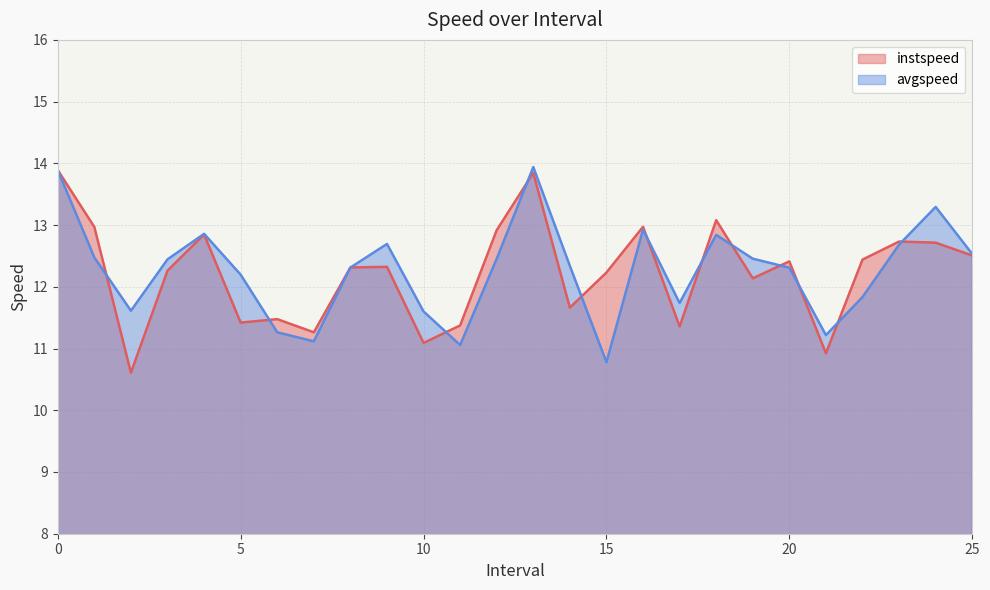

Rank the categories by instspeed value from lowest to highest.

2.0, 21.0, 10.0, 7.0, 17.0, 11.0, 5.0, 6.0, 14.0, 19.0, 15.0, 3.0, 8.0, 9.0, 20.0, 22.0, 25.0, 24.0, 23.0, 4.0, 12.0, 1.0, 16.0, 18.0, 13.0, 0